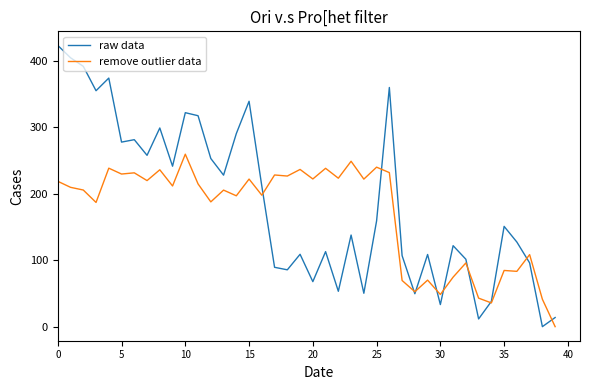

Rank the series by their maximum value, from highest to lowest.

raw data, remove outlier data